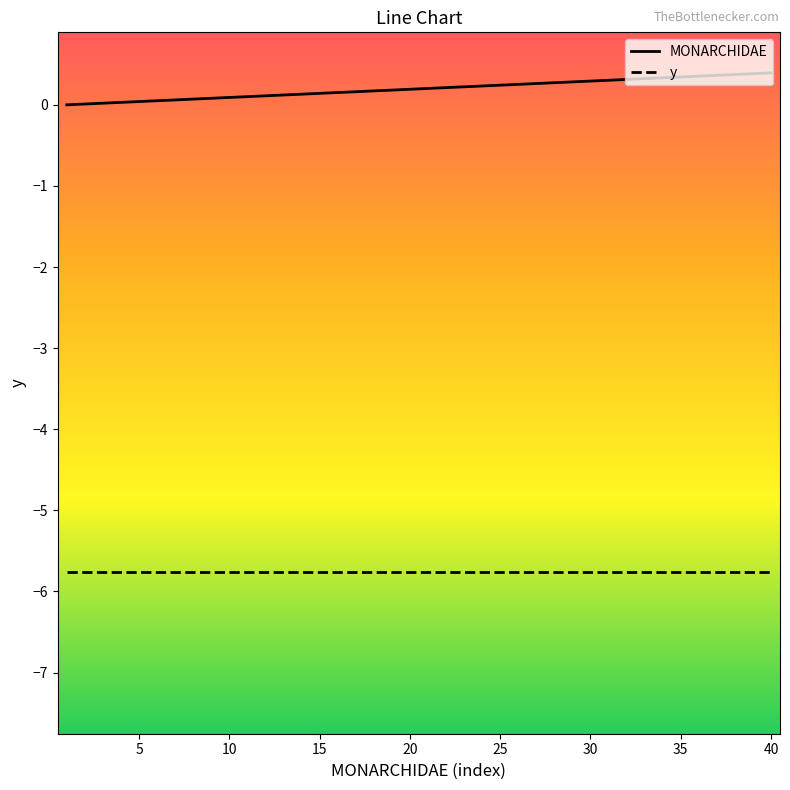

What is the minimum value shown in the chart?

-5.8